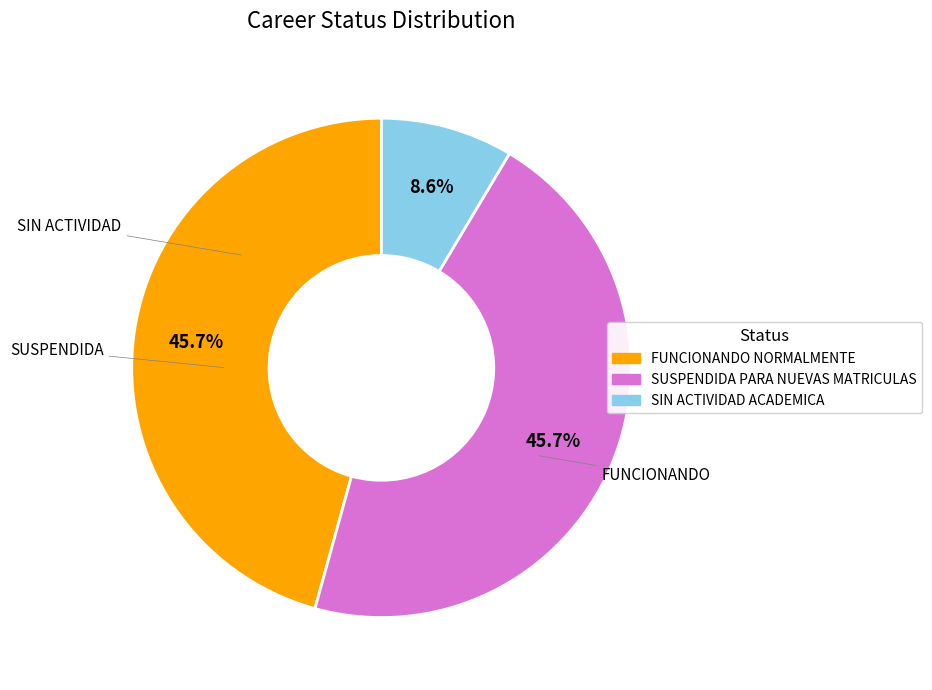

What portion of the pie excludes SIN ACTIVIDAD ACADEMICA?

91.4%